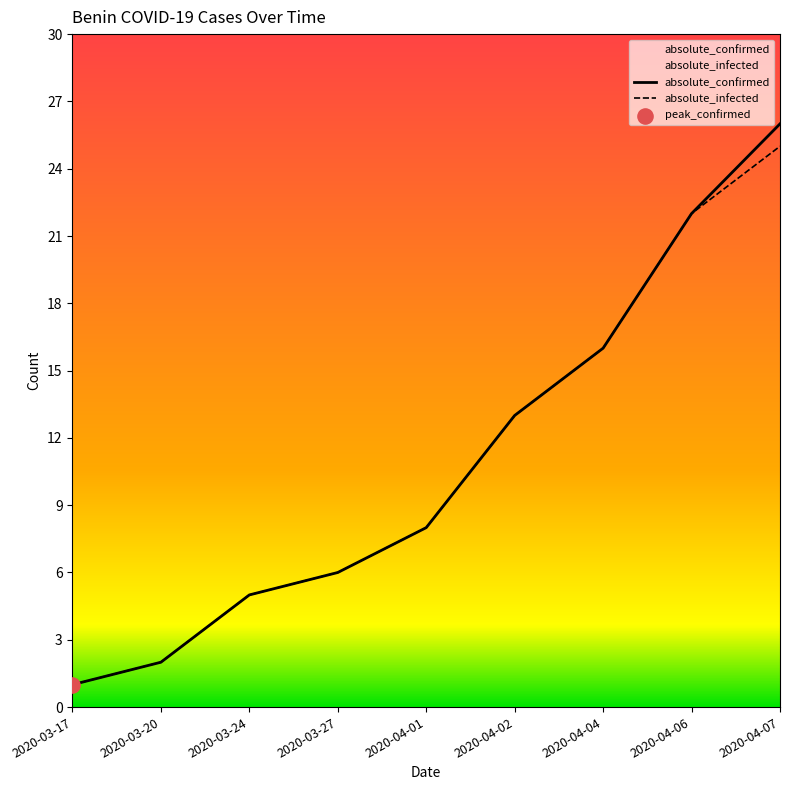

Which series reaches the minimum Y coordinate?

absolute_confirmed